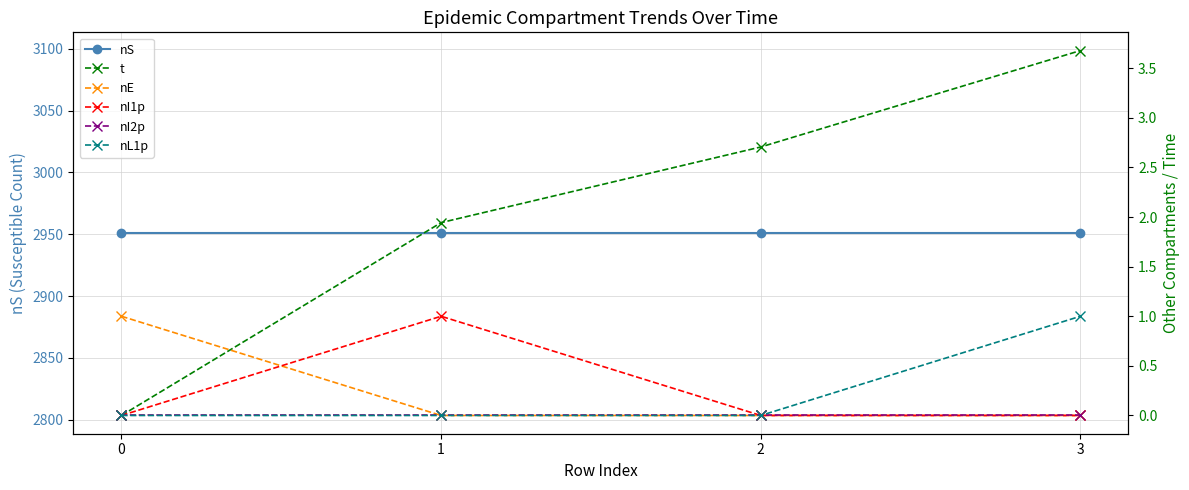

Reading left to right, transcribe all the data shown in this chart.

nS: 2951.0	2951.0	2951.0	2951.0
t: 0.0	1.9	2.7	3.7
nE: 1.0	0.0	0.0	0.0
nI1p: 0.0	1.0	0.0	0.0
nI2p: 0.0	0.0	0.0	0.0
nL1p: 0.0	0.0	0.0	1.0